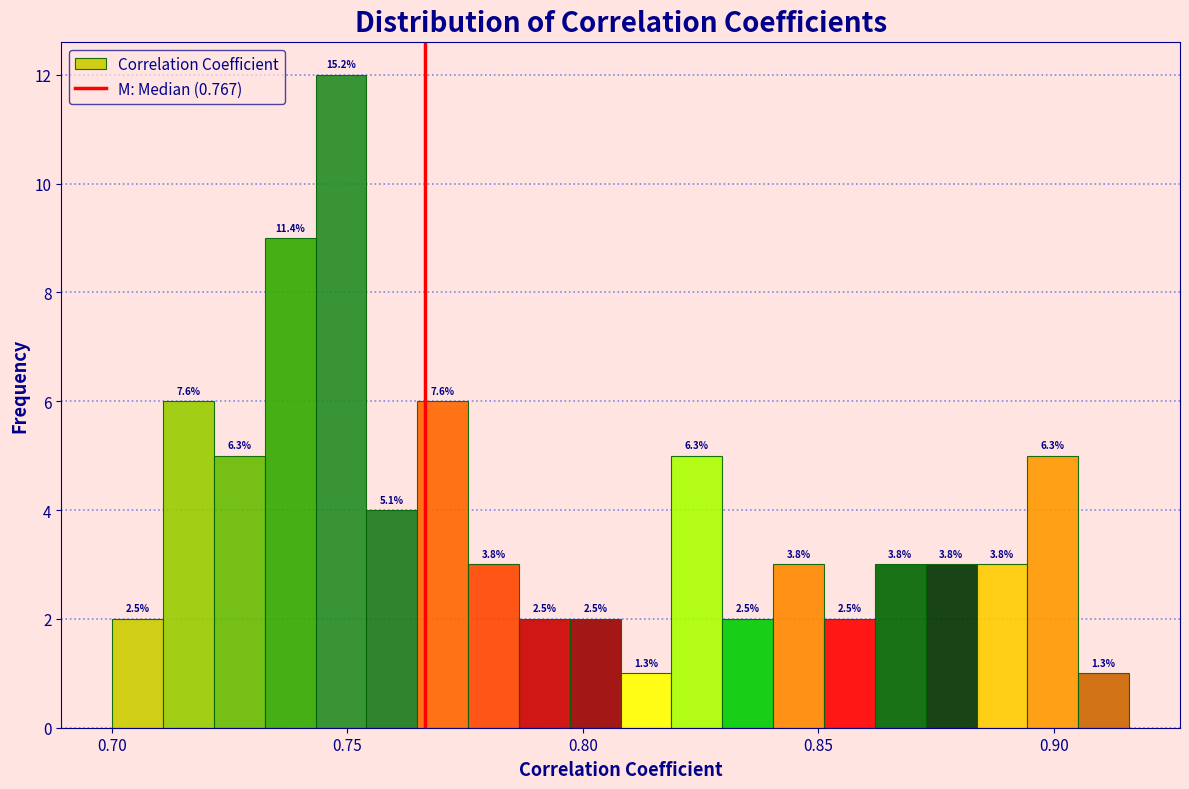

Around what value on the x-axis is the tallest bar? Give the approximate position of its centre, as read against the axis.

0.750